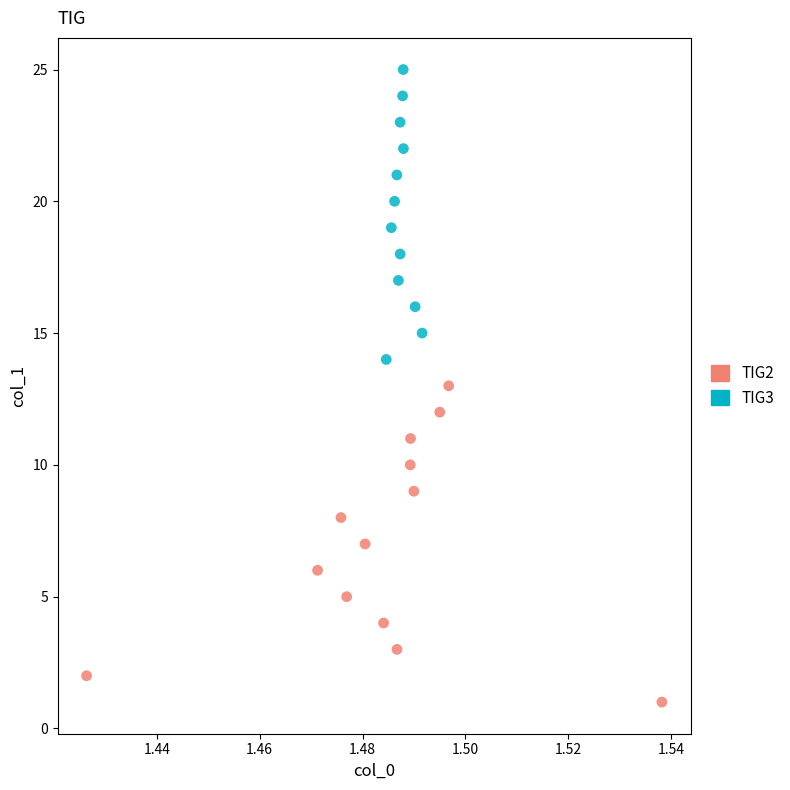

Which series contains the lowest Y value?

TIG2